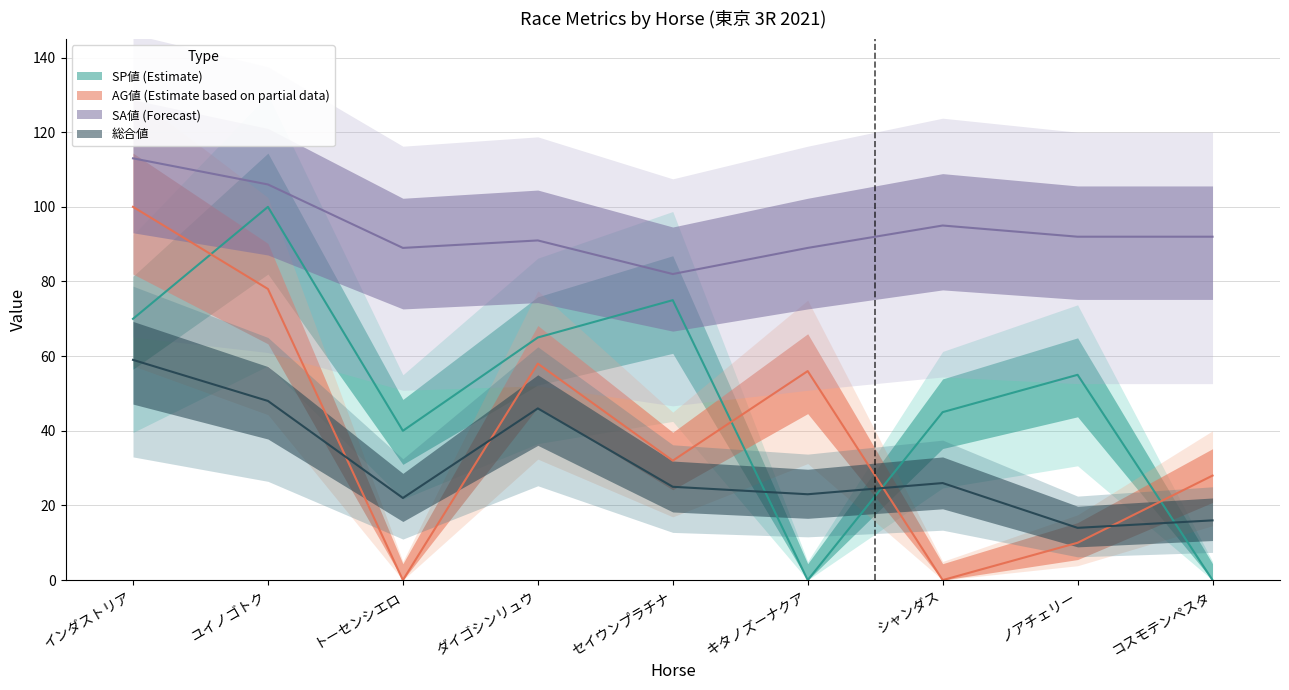

Which has a higher value, ノアチェリー or ダイゴシンリュウ?

ダイゴシンリュウ